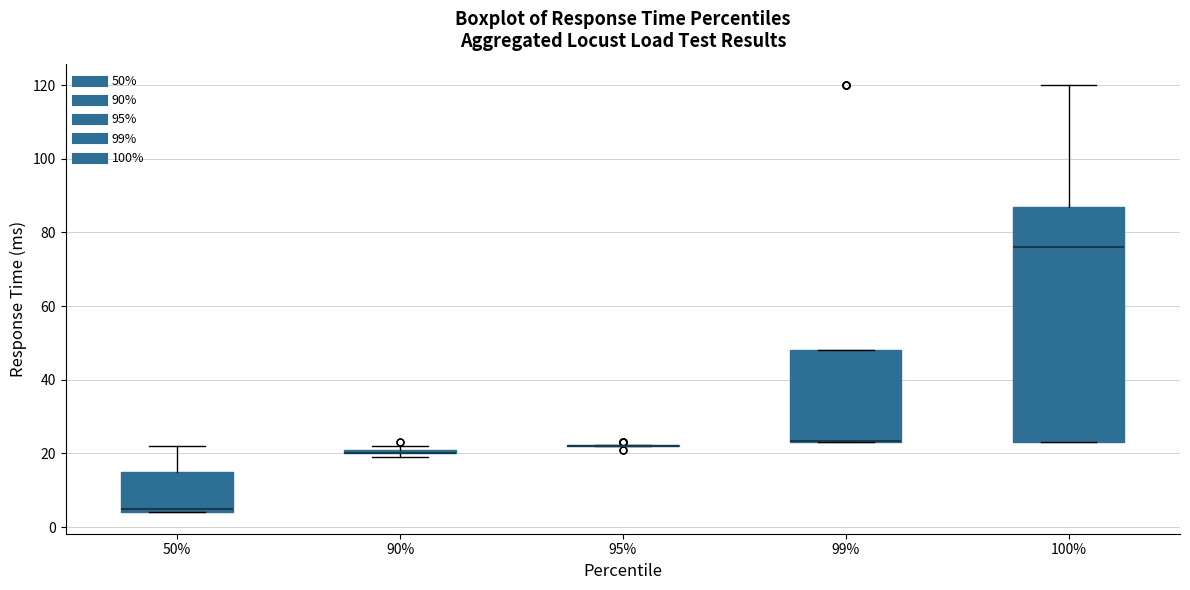

Where is the lower edge of the box at x = 99% on the y-axis? The values are not printed on the chart, so give them approximately, as read against the axis.

24